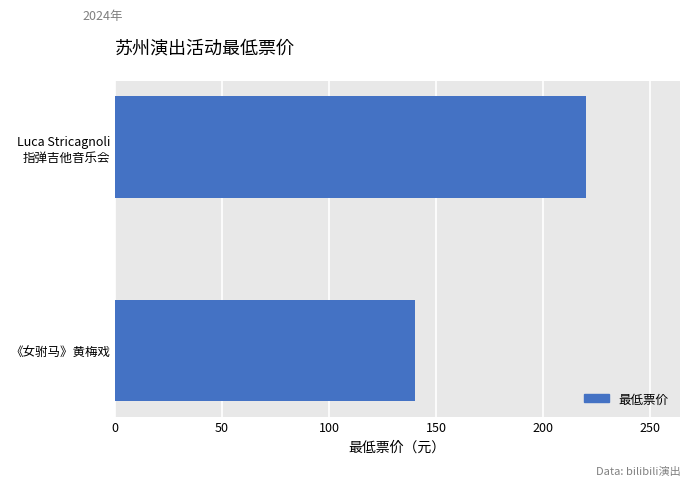

Are the bars grouped side by side (vs. stacked)?

No